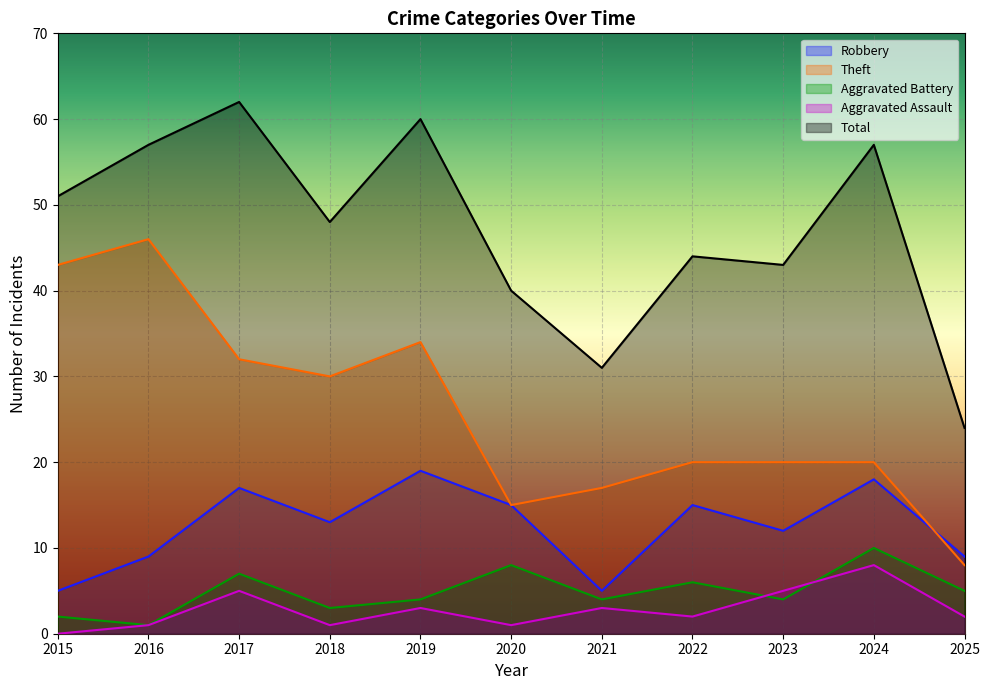

True or false: Aggravated Assault has a value of 4 at 2021.

False